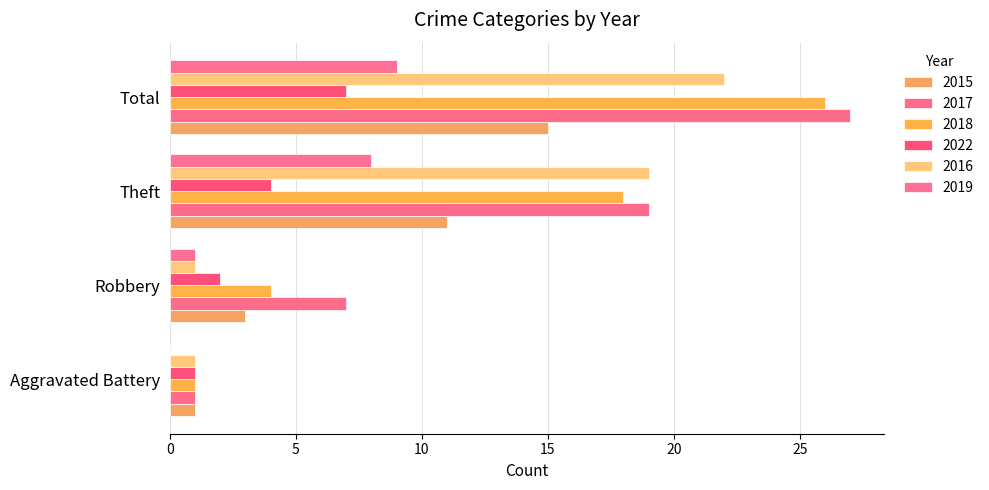

Which has a higher value, Theft or Total?

Total